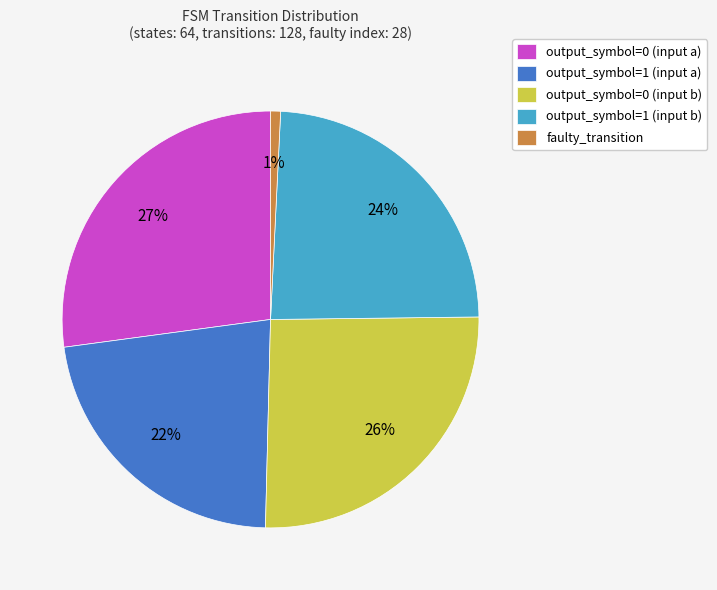

To the nearest percent, what percentage of the pie is output_symbol=0 (input a)?

27%